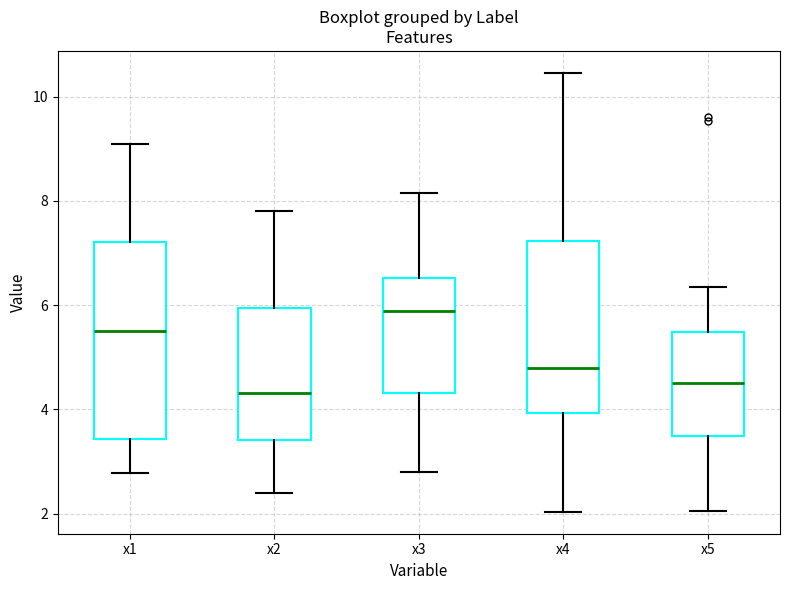

Reading left to right, read every box against the y-axis: the position of its median line, the range the box covers, and the ends of its whiskers. The values are not printed on the chart, so give them approximately, as read against the axis.

x1: median 5.4, box 3.4 to 7.2, whiskers 2.8 to 9.0
x2: median 4.4, box 3.4 to 6.0, whiskers 2.4 to 7.8
x3: median 5.8, box 4.4 to 6.6, whiskers 2.8 to 8.2
x4: median 4.8, box 4.0 to 7.2, whiskers 2.0 to 10.4
x5: median 4.4, box 3.4 to 5.4, whiskers 2.0 to 6.4